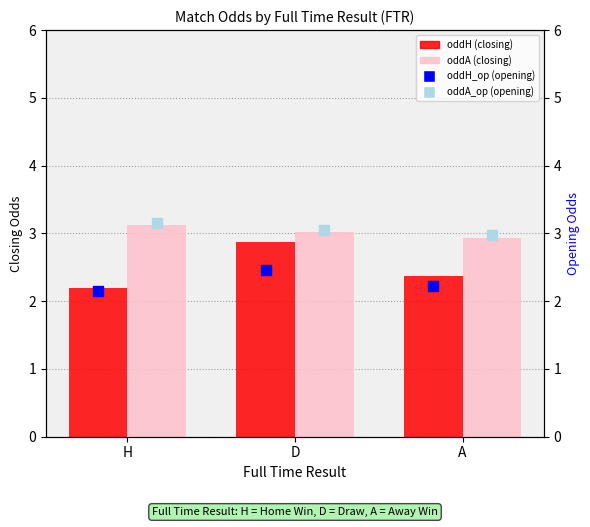

Is the value of oddH_op (opening) at H greater than the value of oddH (closing) at D?

No